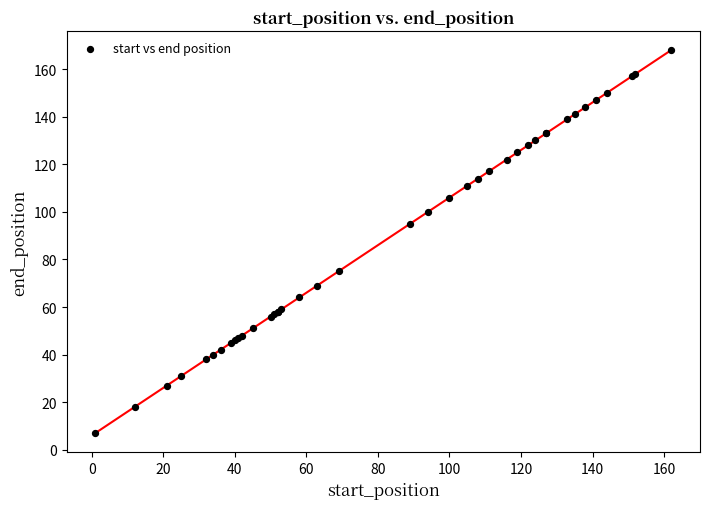

What Y value in the scatter plot is closest to 87?

95